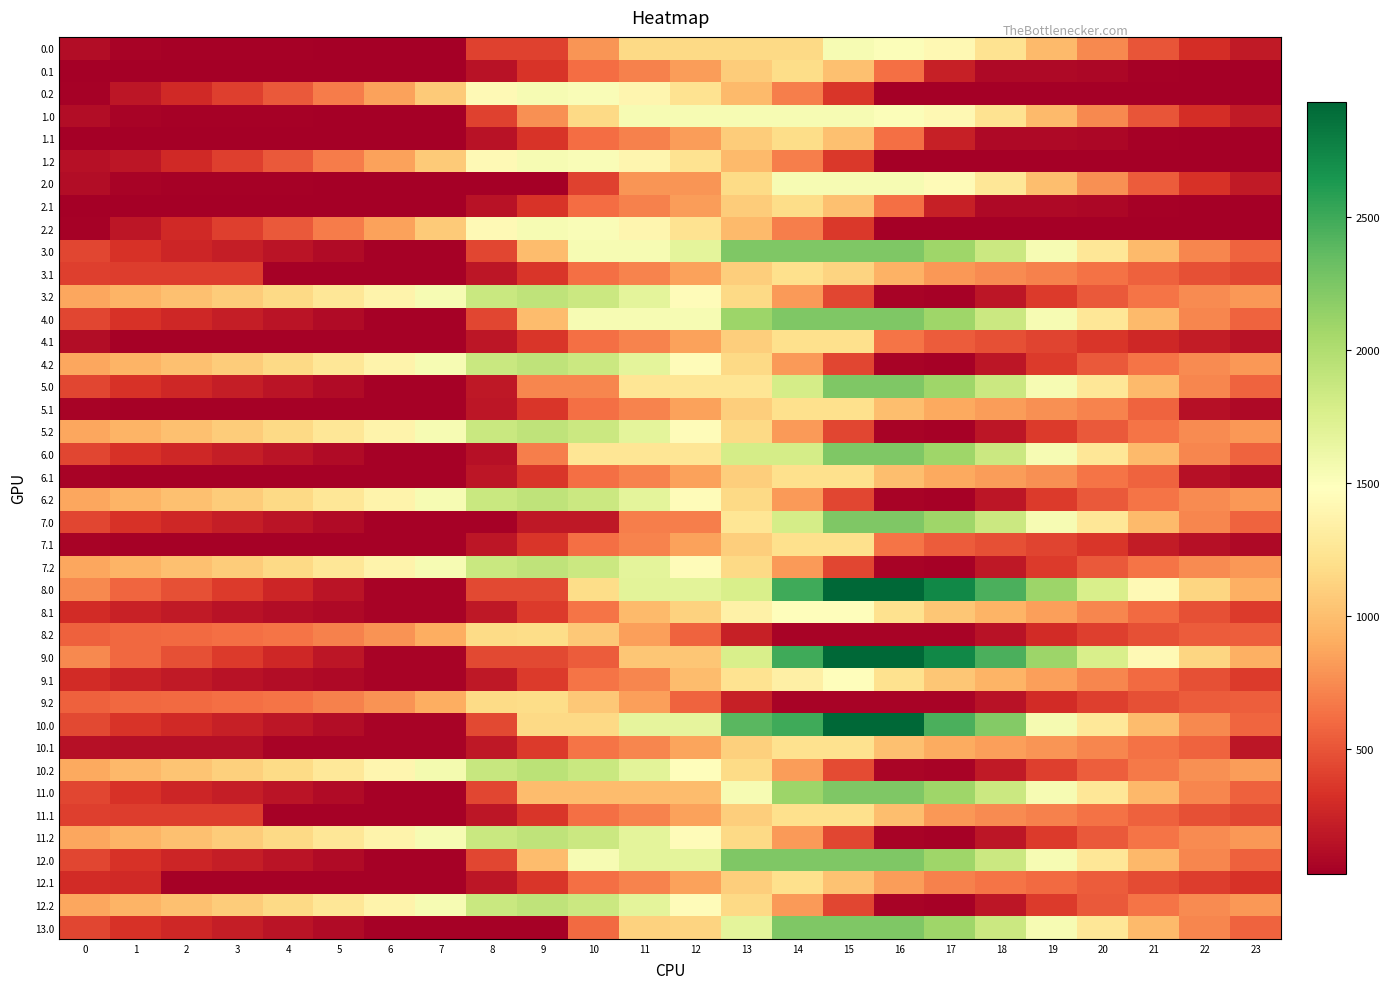

What is the spread (max minus min) of values at 14?

2434.8